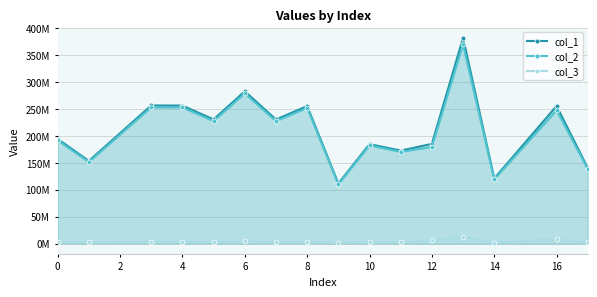

How many values in the col_2 series exceed 227148127?

8